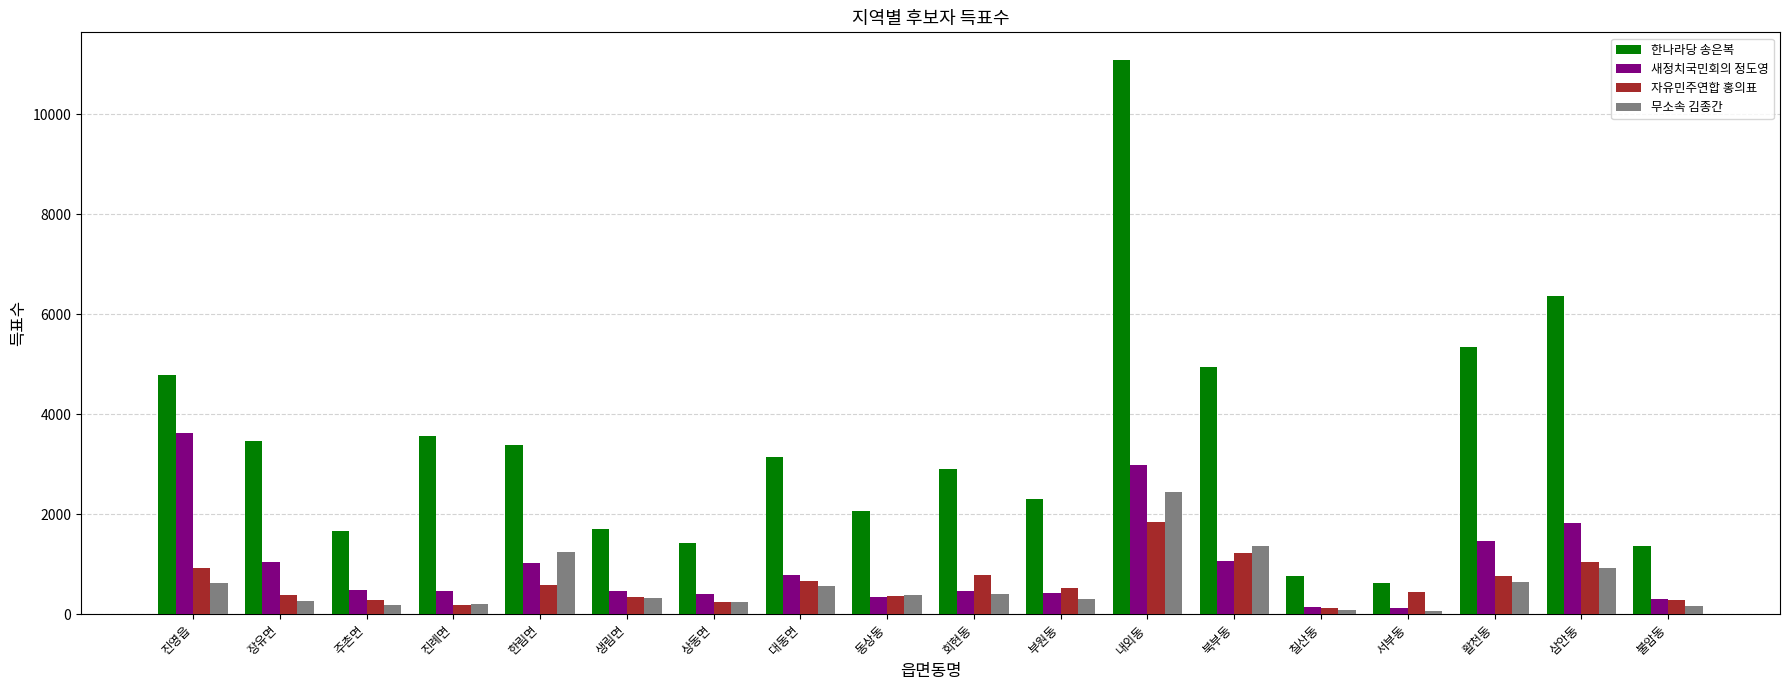

How many bars are there in each group?

4